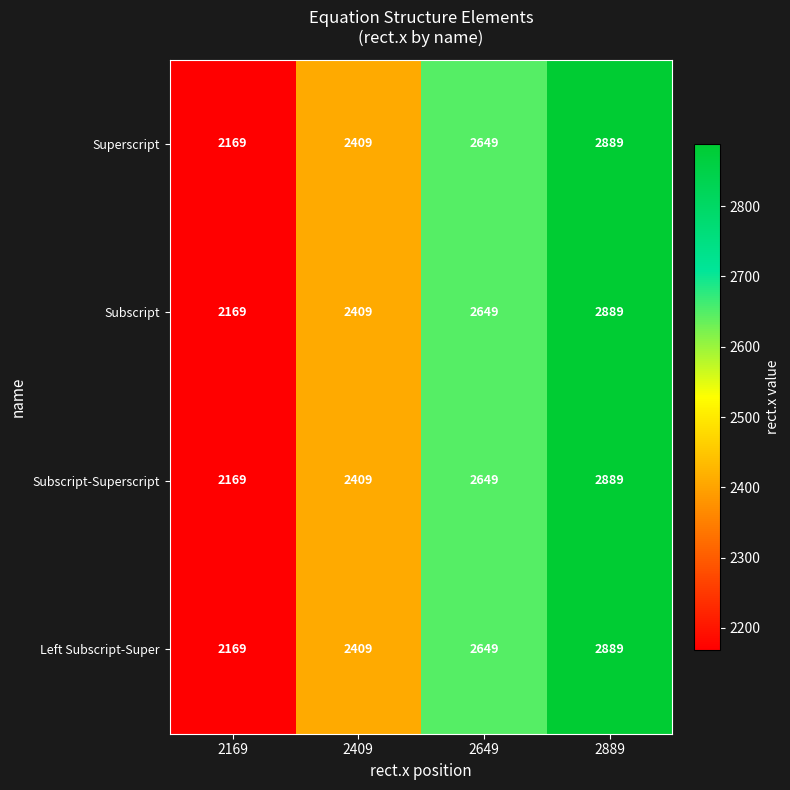

True or false: Subscript-Superscript has a value of 3497 at 2649.

False